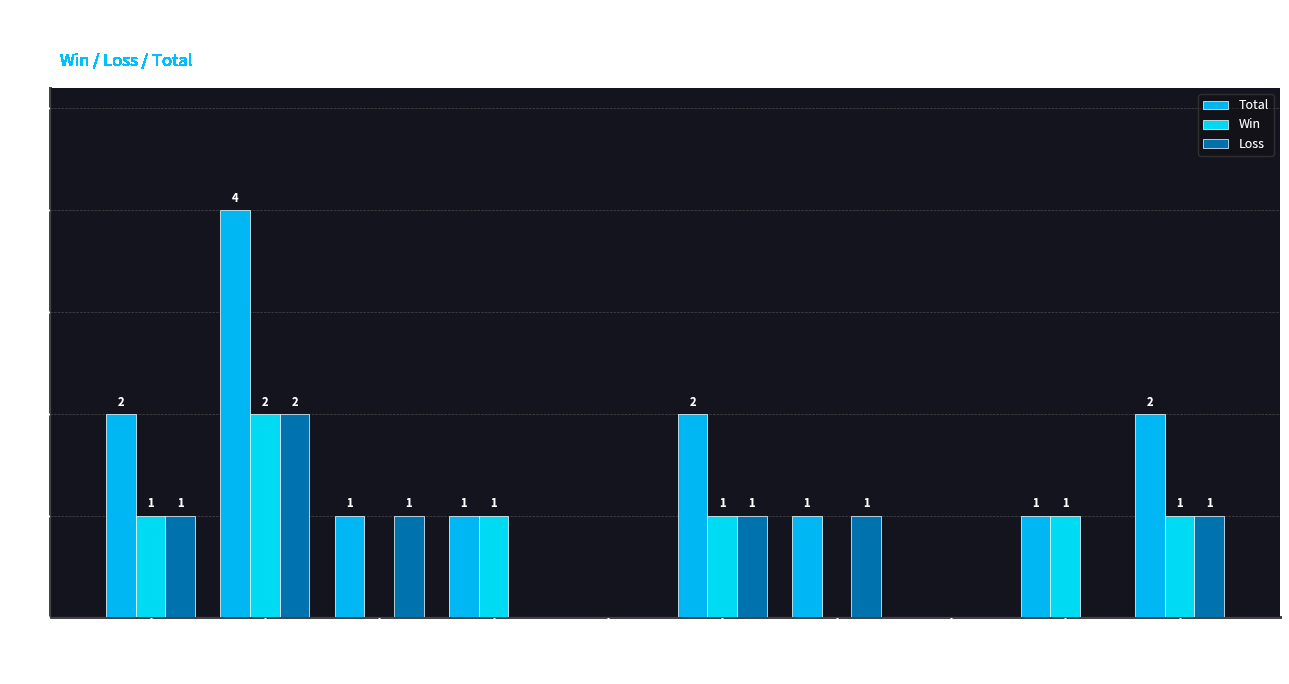

At how many categories does at least one series exceed 1?

4